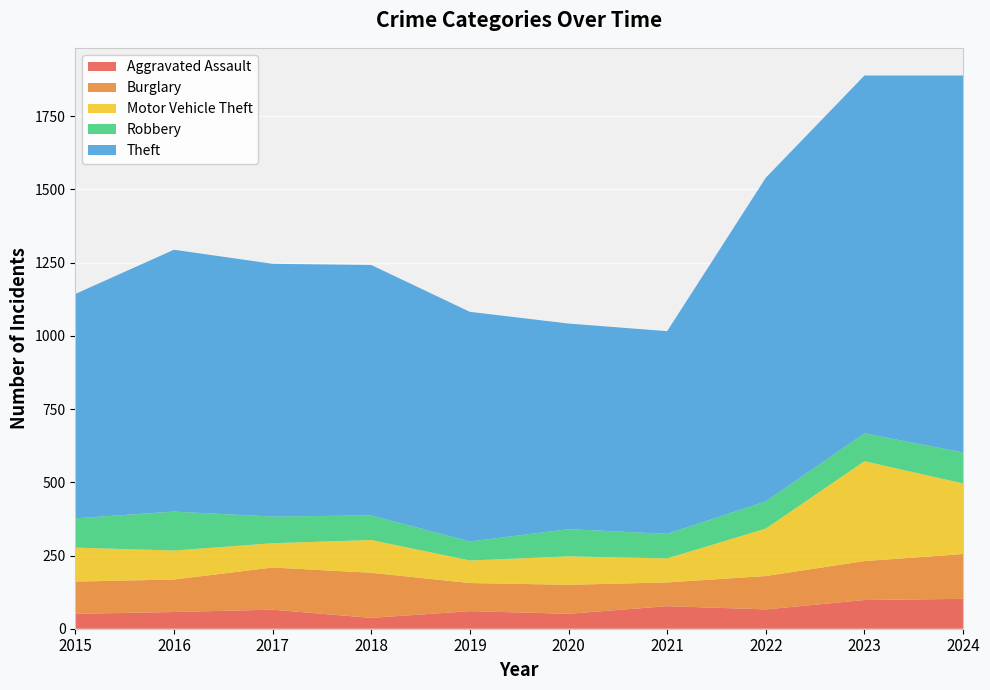

Reading right to left, what are all the values shown in this chart?

Aggravated Assault: 2024=102	2023=98	2022=66	2021=77	2020=51	2019=60	2018=37	2017=65	2016=57	2015=51
Burglary: 2024=153	2023=133	2022=114	2021=81	2020=99	2019=96	2018=154	2017=144	2016=111	2015=110
Motor Vehicle Theft: 2024=241	2023=341	2022=162	2021=82	2020=97	2019=77	2018=112	2017=83	2016=99	2015=116
Robbery: 2024=106	2023=95	2022=93	2021=84	2020=93	2019=65	2018=84	2017=91	2016=133	2015=100
Theft: 2024=1287	2023=1222	2022=1105	2021=692	2020=702	2019=784	2018=855	2017=863	2016=894	2015=766